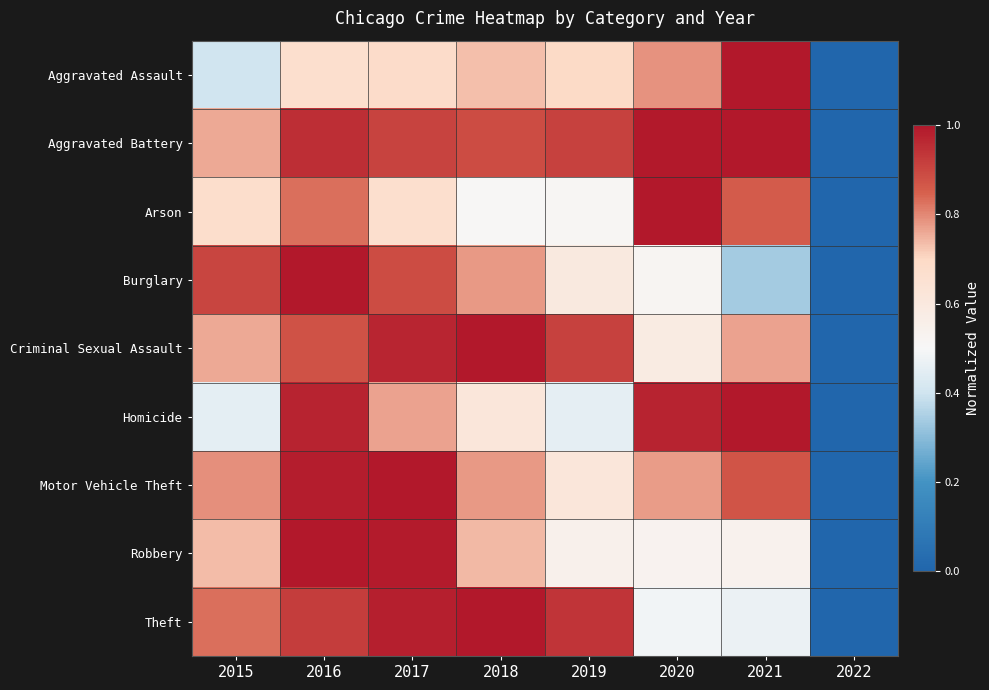

Rank the series at 2015 from highest to lowest value.

Burglary, Theft, Motor Vehicle Theft, Aggravated Battery, Criminal Sexual Assault, Robbery, Arson, Homicide, Aggravated Assault